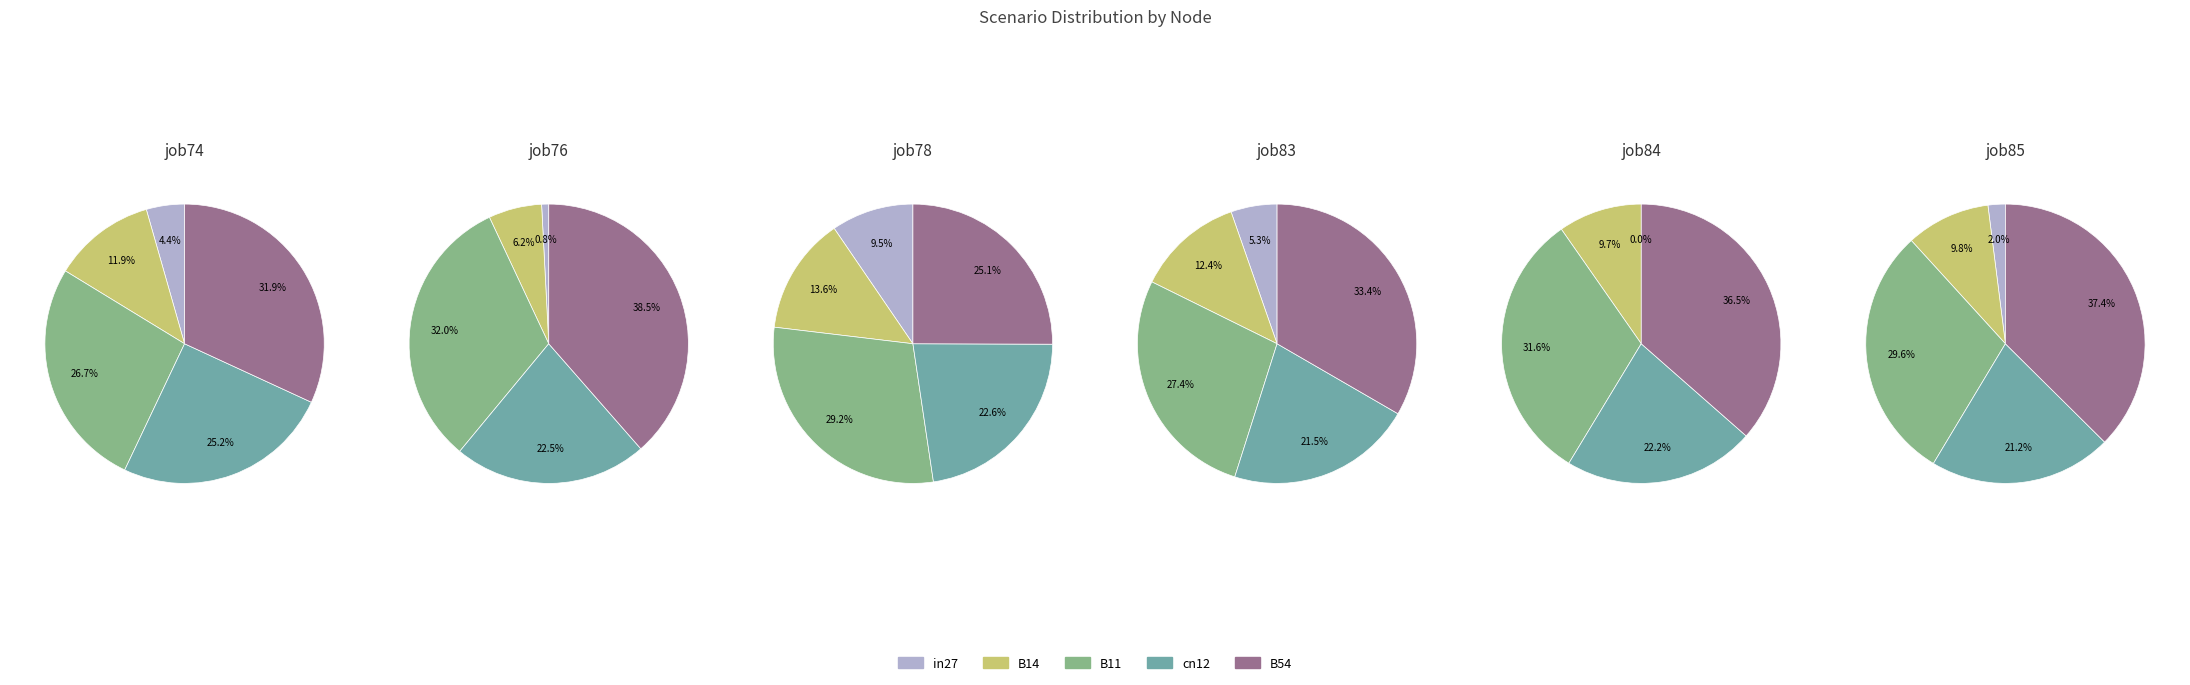

What is the smallest slice in the pie chart?

in27